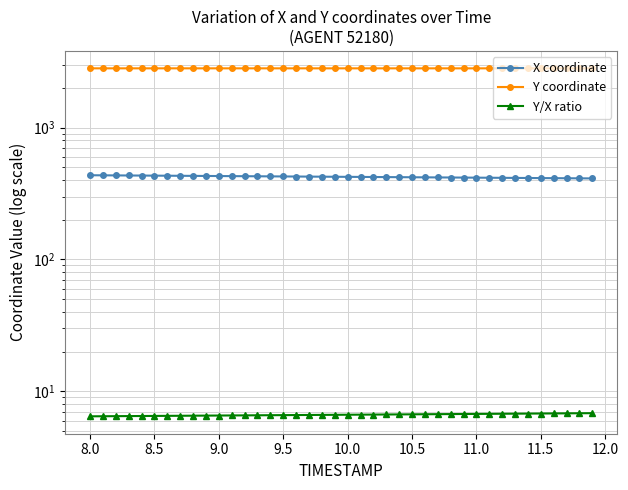

The value of Y coordinate at 11.0 is 2812.9. True or false?

True